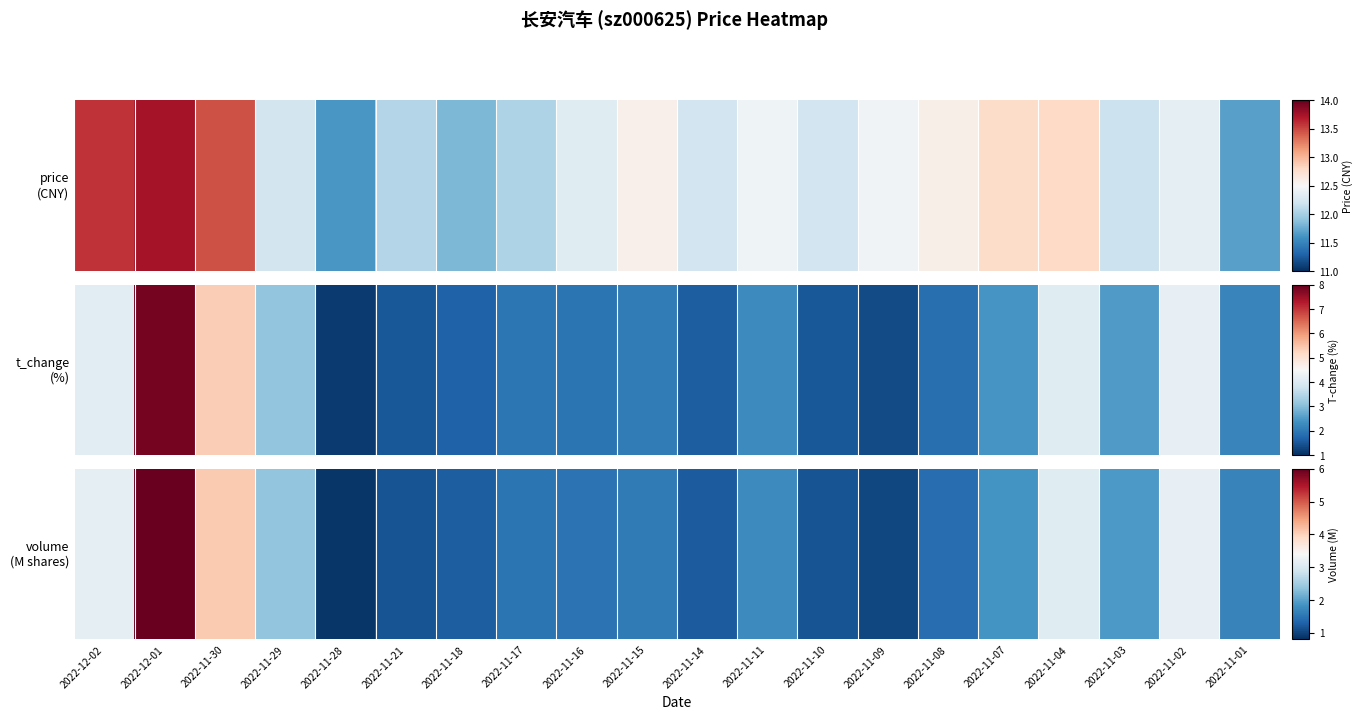

At which category does the chart reach its minimum across all series?

2022-11-28